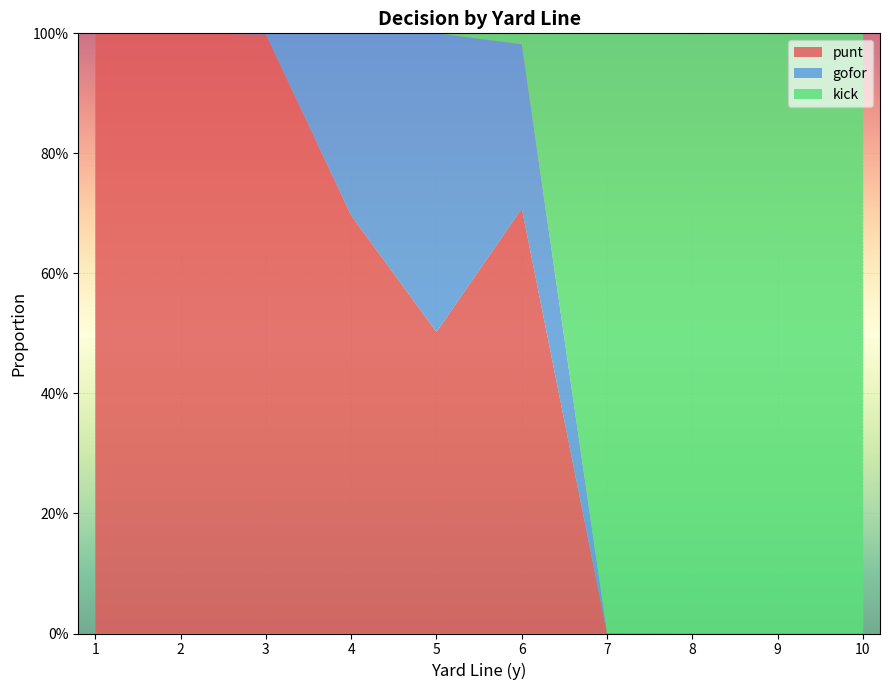

What are all the series names shown in the legend?

punt, gofor, kick